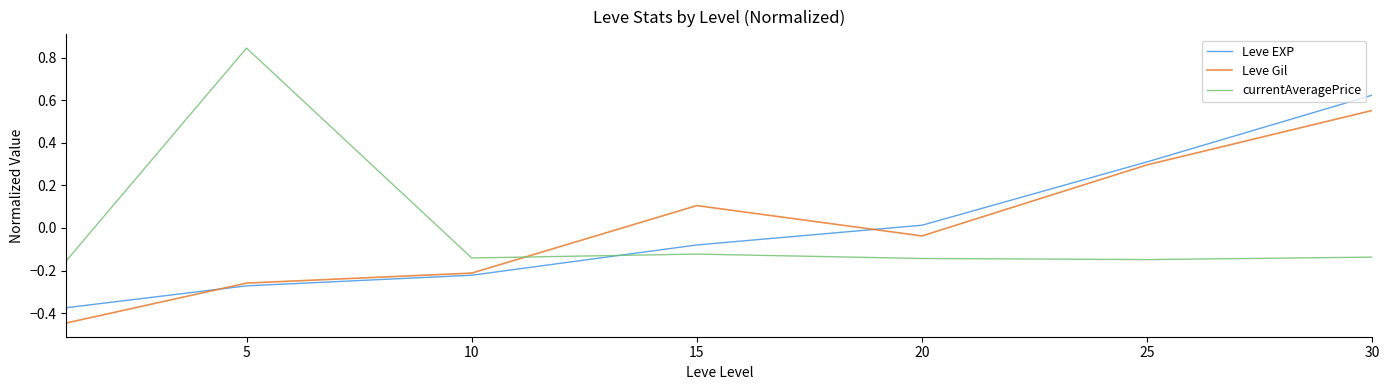

Which series ends up on top after the final intersection of currentAveragePrice and Leve Gil?

Leve Gil